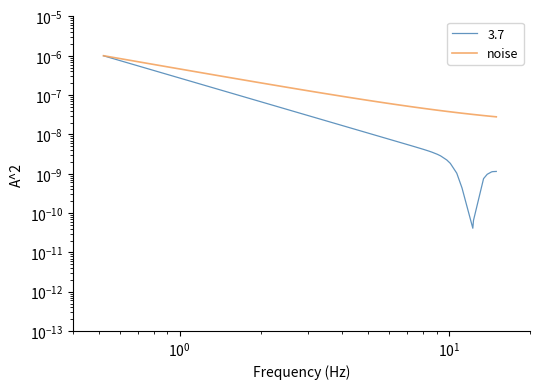

Does the chart have visible grid lines?

No